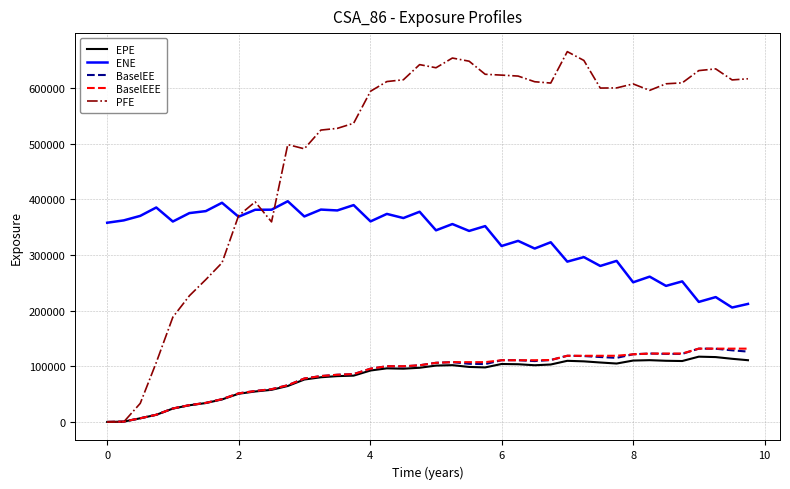

True or false: EPE and ENE intersect in this chart.

False